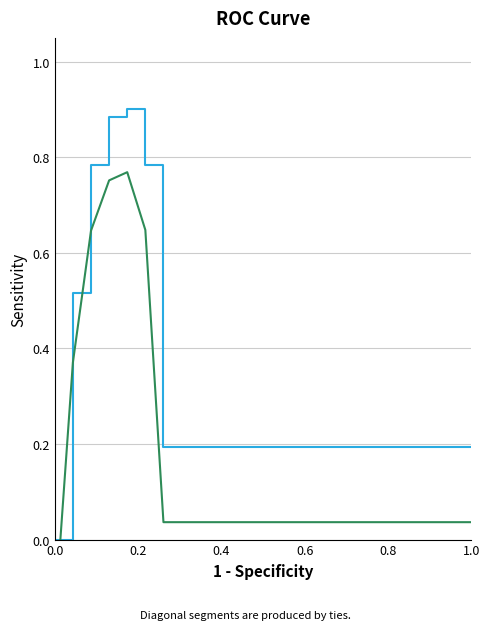

Where is the first local maximum for col_2?

0.8